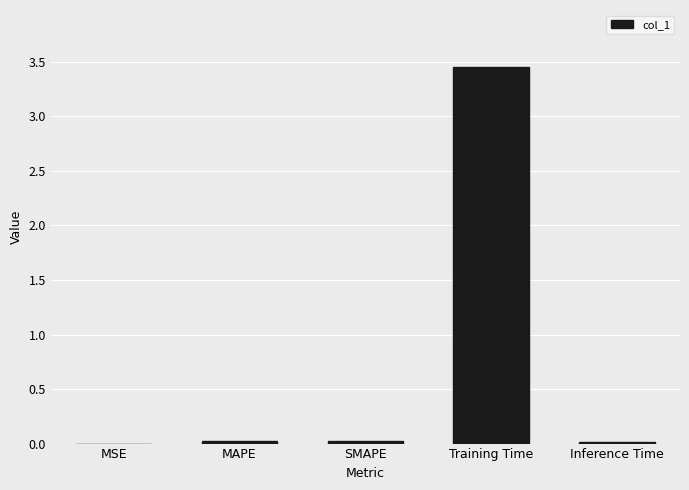

Between Training Time and MSE, which is larger?

Training Time